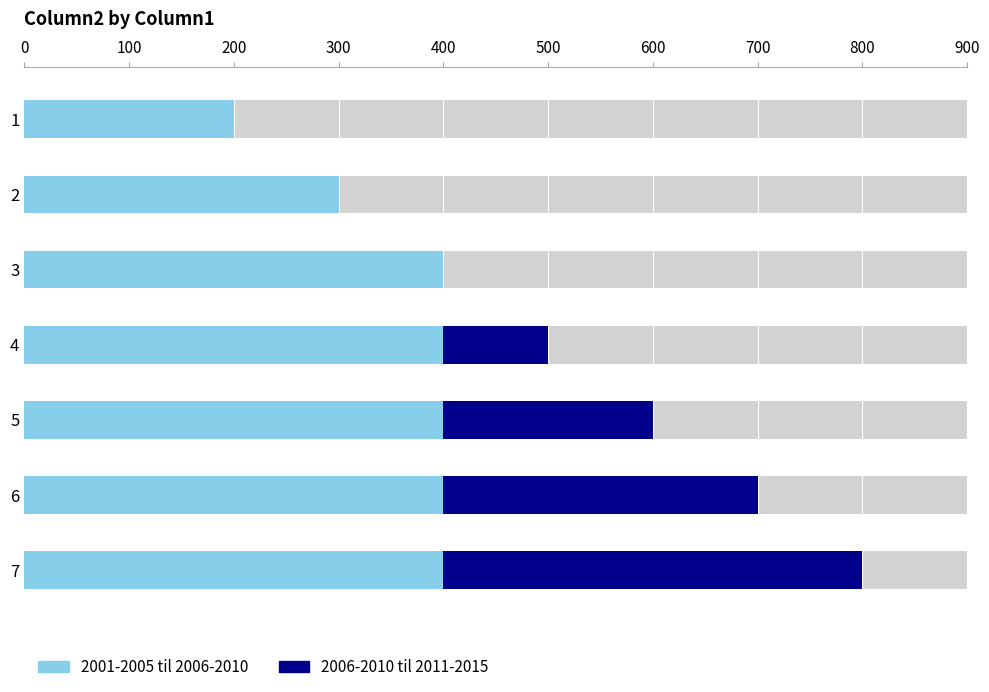

Count the number of categories in the chart.

7